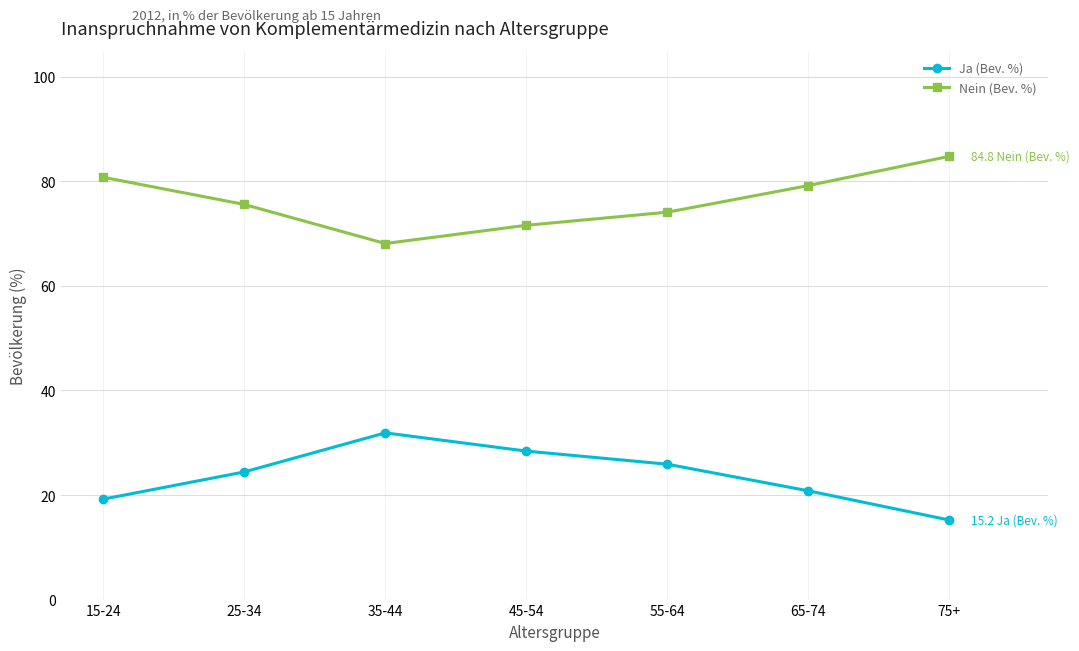

Rank the categories by Ja (Bev. %) value from highest to lowest.

35-44, 45-54, 55-64, 25-34, 65-74, 15-24, 75+